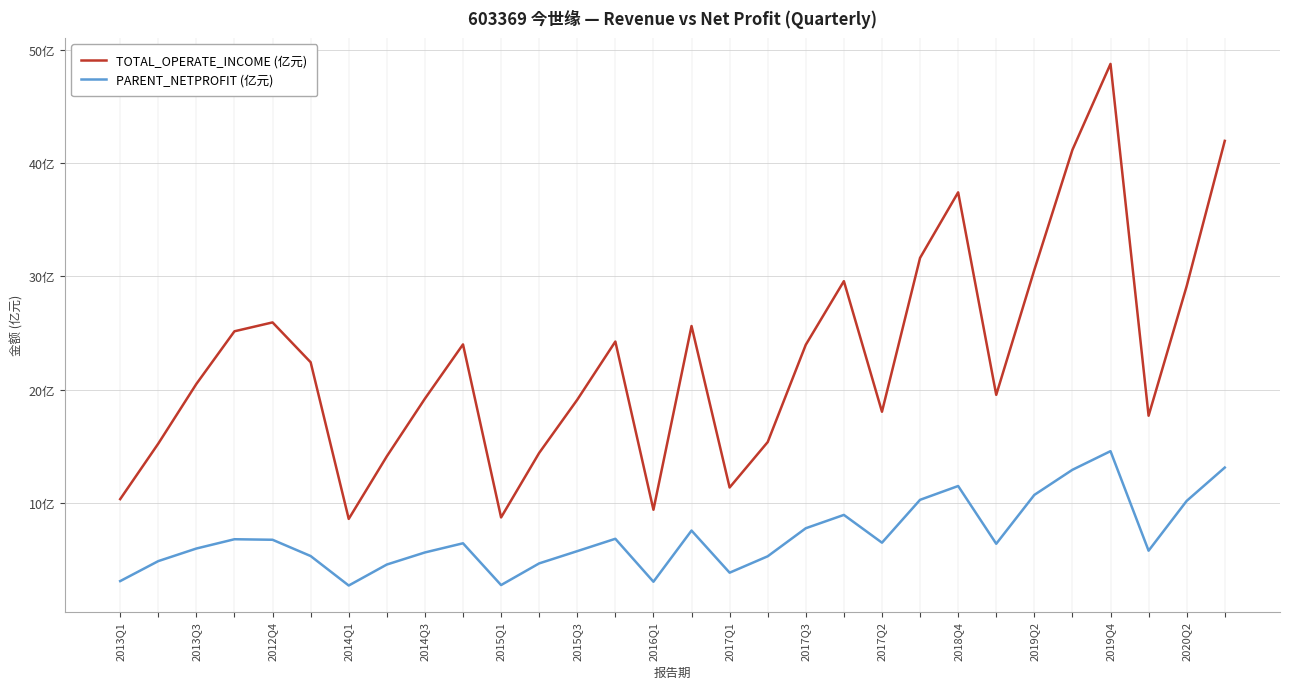

What are all the series names shown in the legend?

TOTAL_OPERATE_INCOME (亿元), PARENT_NETPROFIT (亿元)